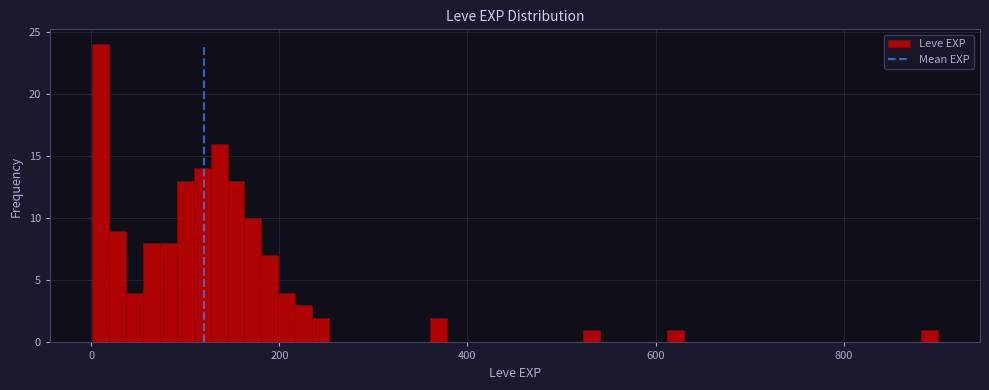

Read against the x-axis, roughly where is the centre of the tallest bar?

0